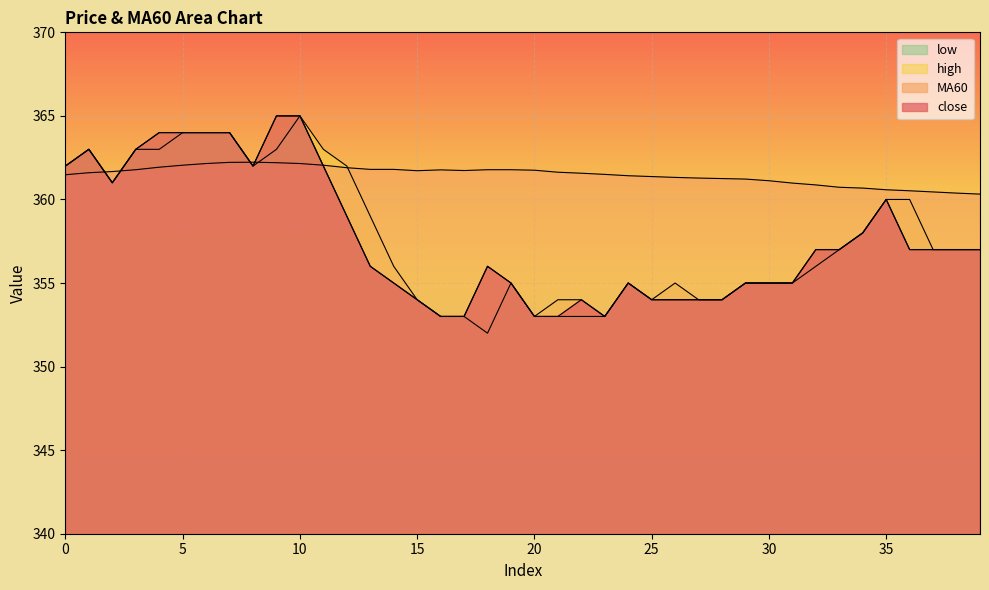

Reading left to right, list all the values displayed in this chart.

close: 0=362.0	1=363.0	2=361.0	3=363.0	4=364.0	5=364.0	6=364.0	7=364.0	8=362.0	9=365.0	10=365.0	11=362.0	12=359.0	13=356.0	14=355.0	15=354.0	16=353.0	17=353.0	18=356.0	19=355.0	20=353.0	21=353.0	22=354.0	23=353.0	24=355.0	25=354.0	26=354.0	27=354.0	28=354.0	29=355.0	30=355.0	31=355.0	32=357.0	33=357.0	34=358.0	35=360.0	36=357.0	37=357.0	38=357.0	39=357.0
MA60: 0=361.5	1=361.6	2=361.7	3=361.8	4=361.9	5=362.1	6=362.1	7=362.2	8=362.2	9=362.2	10=362.1	11=362.1	12=361.9	13=361.8	14=361.8	15=361.7	16=361.8	17=361.7	18=361.8	19=361.8	20=361.8	21=361.6	22=361.6	23=361.5	24=361.4	25=361.4	26=361.3	27=361.3	28=361.2	29=361.2	30=361.1	31=361.0	32=360.9	33=360.7	34=360.7	35=360.6	36=360.5	37=360.4	38=360.4	39=360.3
high: 0=362.0	1=363.0	2=361.0	3=363.0	4=364.0	5=364.0	6=364.0	7=364.0	8=362.0	9=365.0	10=365.0	11=363.0	12=362.0	13=359.0	14=356.0	15=354.0	16=353.0	17=353.0	18=356.0	19=355.0	20=353.0	21=354.0	22=354.0	23=353.0	24=355.0	25=354.0	26=355.0	27=354.0	28=354.0	29=355.0	30=355.0	31=355.0	32=357.0	33=357.0	34=358.0	35=360.0	36=360.0	37=357.0	38=357.0	39=357.0
low: 0=362.0	1=363.0	2=361.0	3=363.0	4=363.0	5=364.0	6=364.0	7=364.0	8=362.0	9=363.0	10=365.0	11=362.0	12=359.0	13=356.0	14=355.0	15=354.0	16=353.0	17=353.0	18=352.0	19=355.0	20=353.0	21=353.0	22=353.0	23=353.0	24=355.0	25=354.0	26=354.0	27=354.0	28=354.0	29=355.0	30=355.0	31=355.0	32=356.0	33=357.0	34=358.0	35=360.0	36=357.0	37=357.0	38=357.0	39=357.0